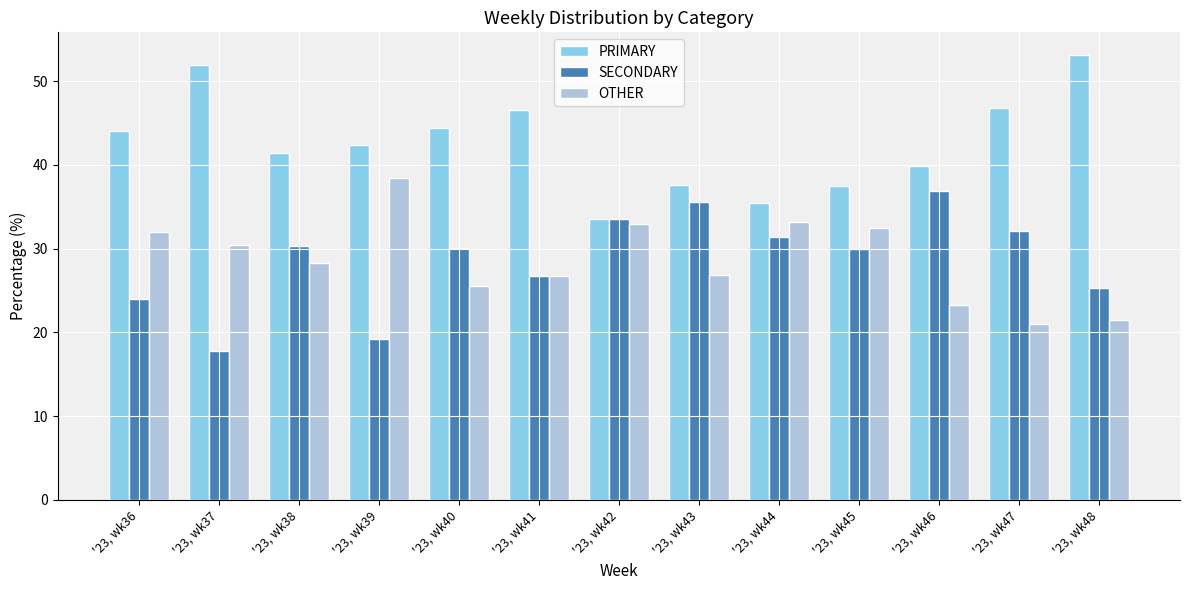

Where does the PRIMARY series first go above 42?

'23, wk36